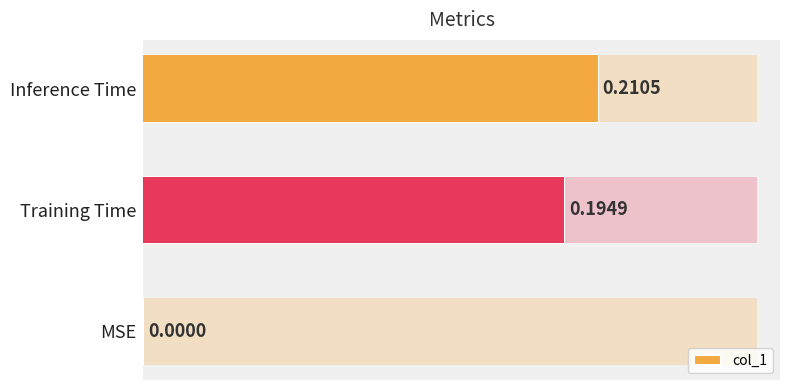

True or false: the data shows 0.4 at Inference Time.

False